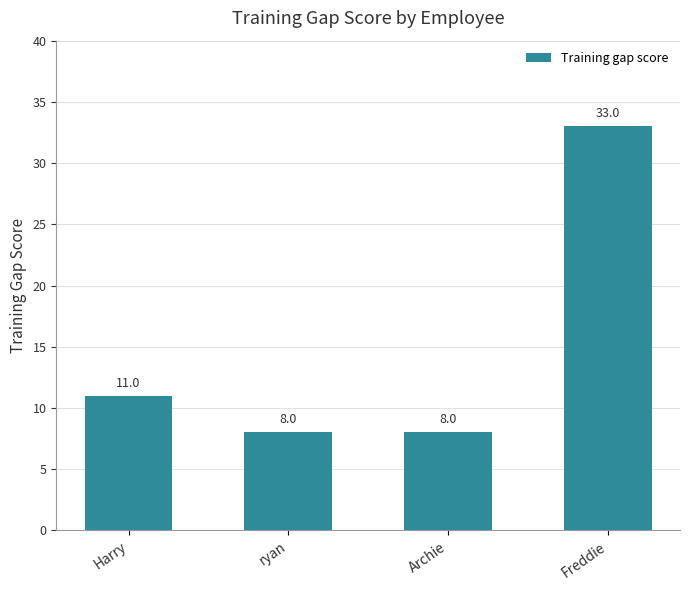

The chart shows a value of 5 at Archie. True or false?

False